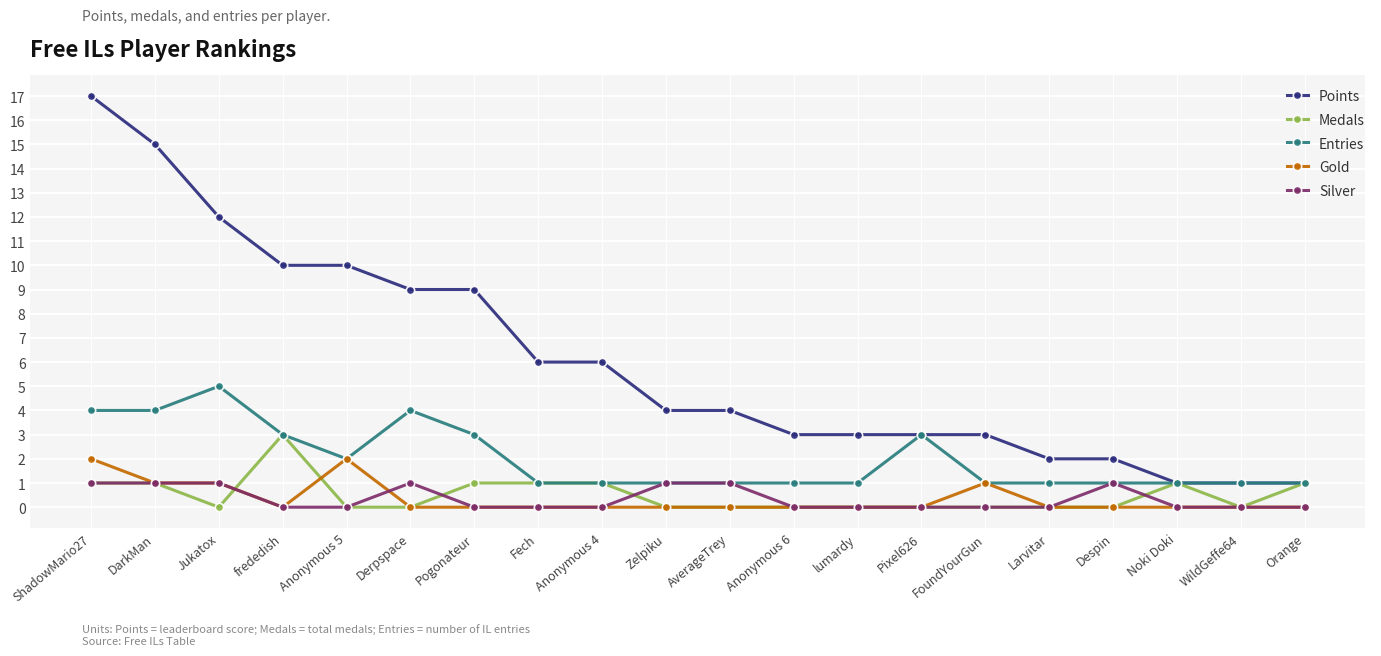

Which series has the largest range (max minus min)?

Points